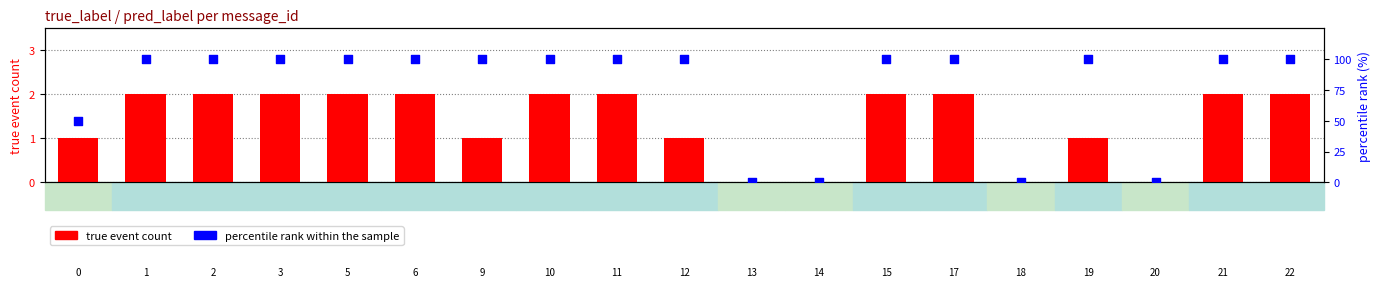

Which series contains the lowest Y value?

true event count